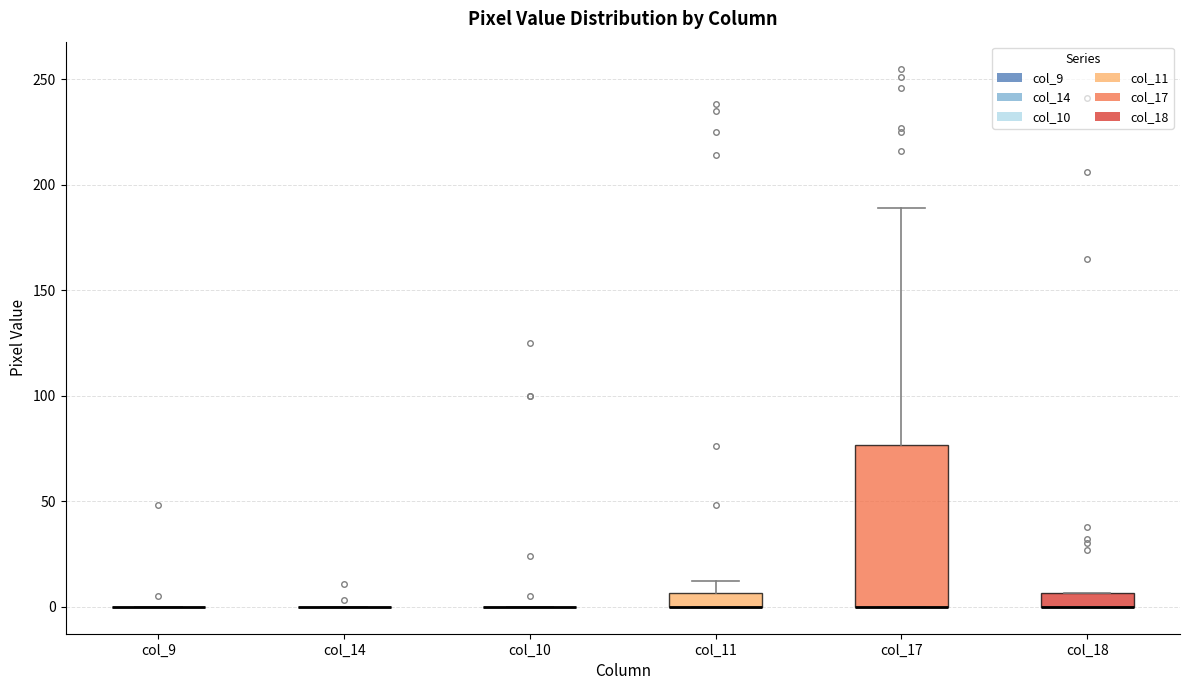

Comparing the boxes themselves (not the whiskers), which one is the tallest?

col_17